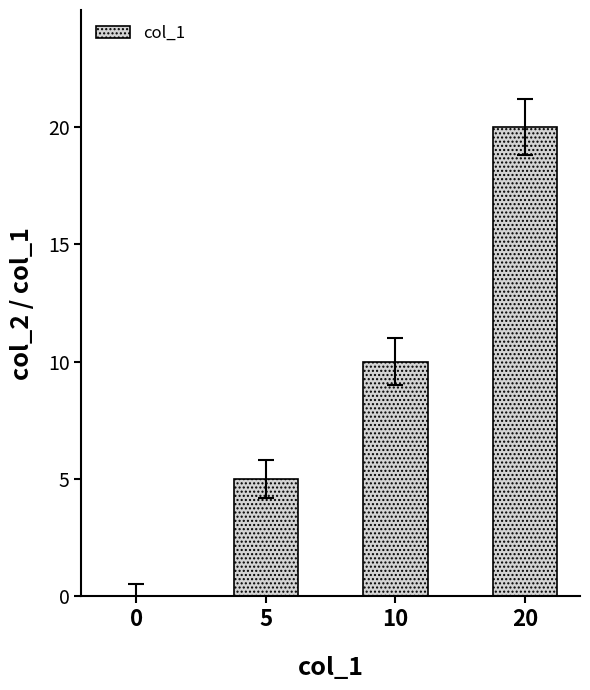

What is the sum of all values?

35